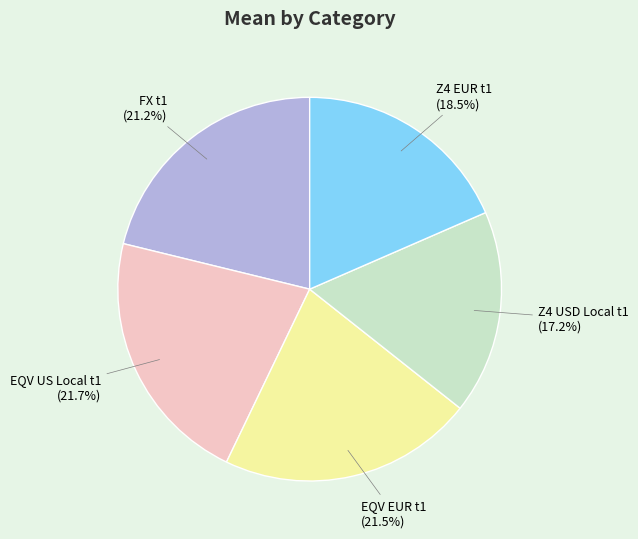

What is the ratio of the value at EQV EUR t1 to the value at EQV US Local t1?

1.0